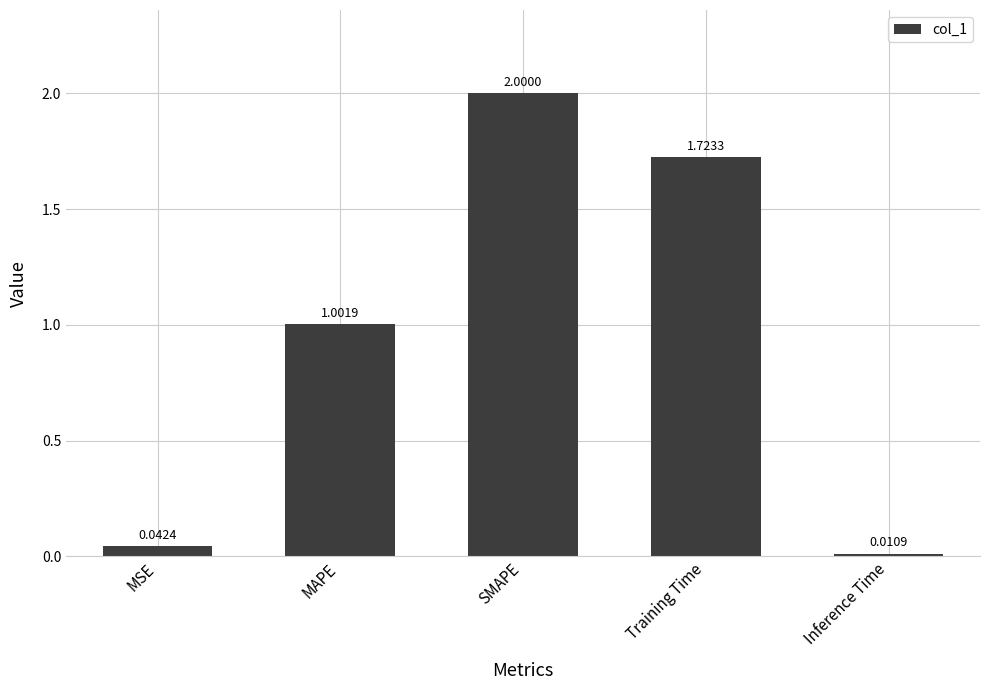

True or false: the data shows 2.0 at SMAPE.

True